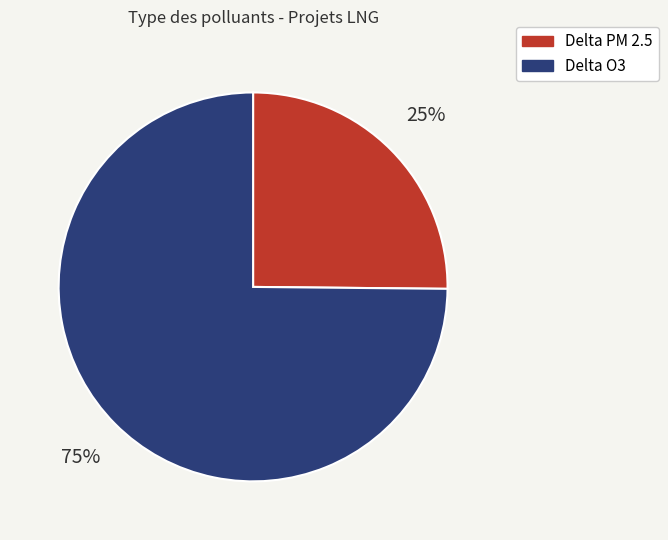

How many slices are in this pie chart?

2